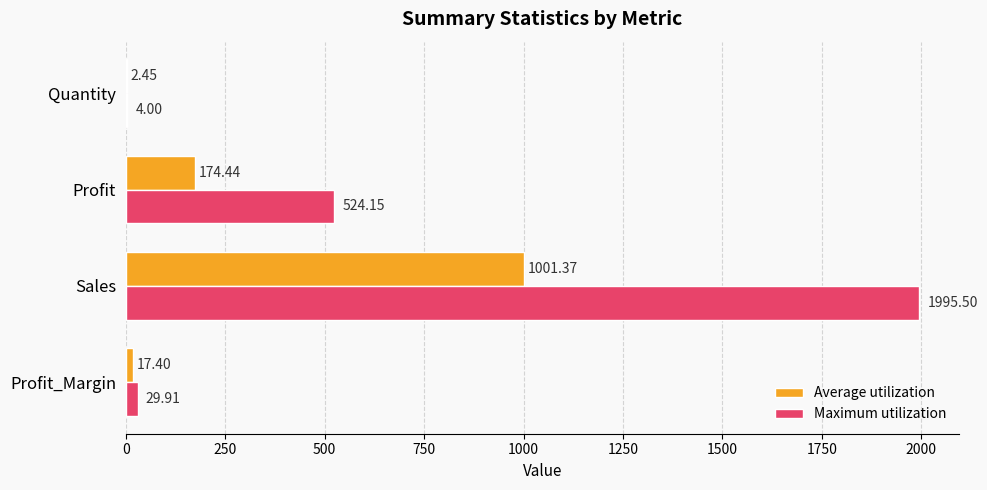

What is the total value across all series at Profit?

698.6